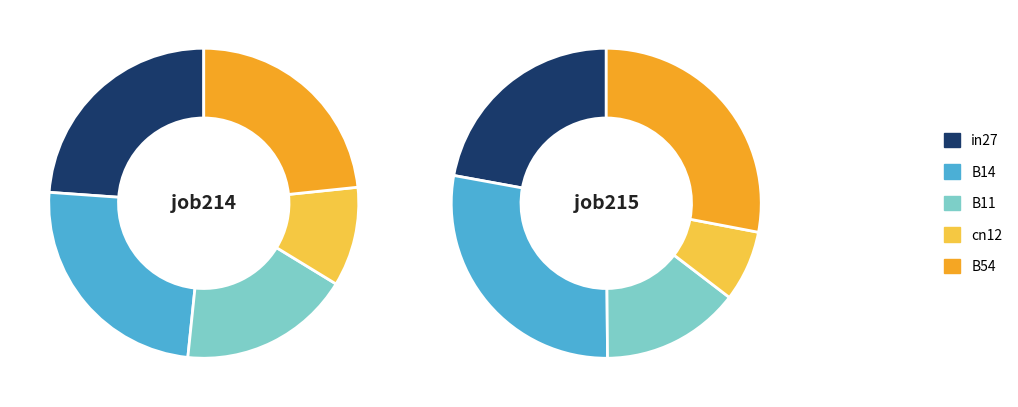

Count the number of slices in the pie.

5